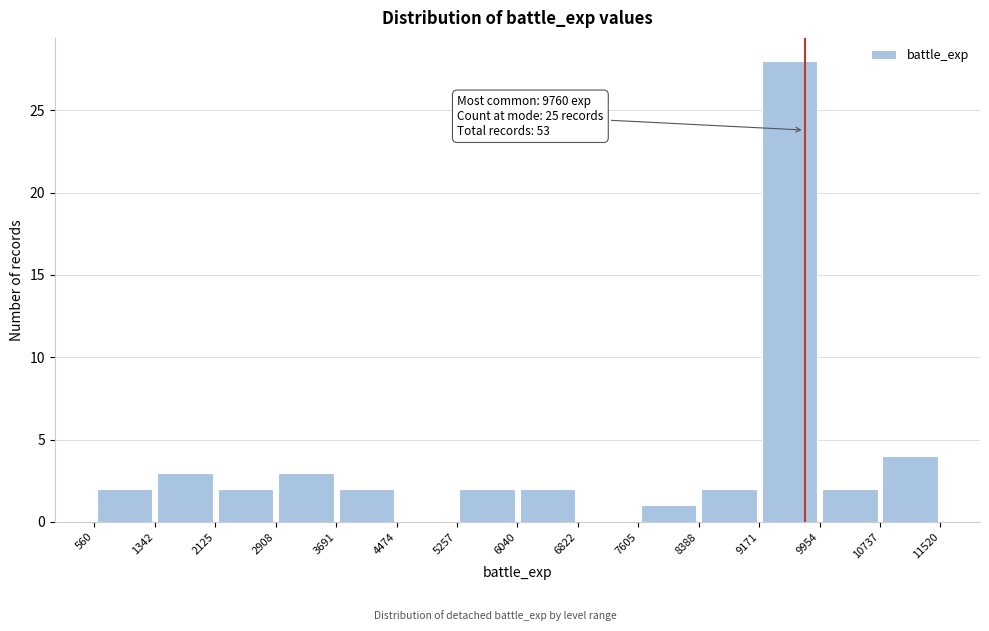

Which range on the x-axis has the tallest bar?

9171 to 9954